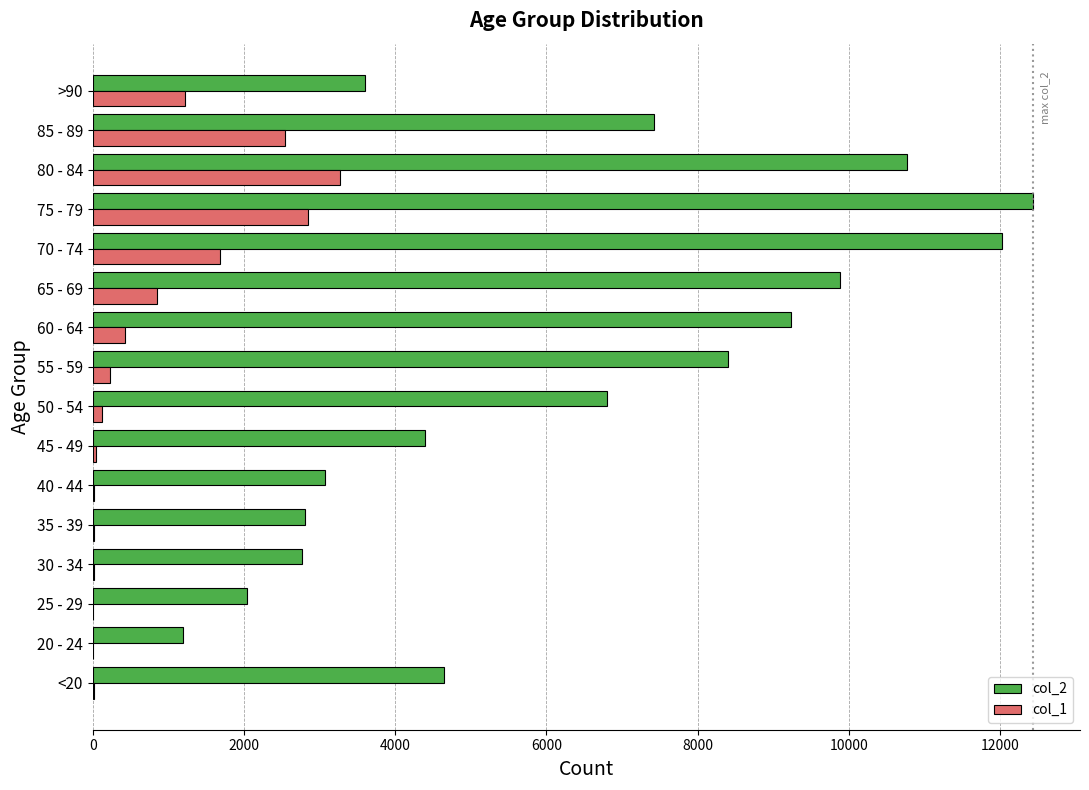

The value of col_1 at 85 - 89 is 2548. True or false?

True